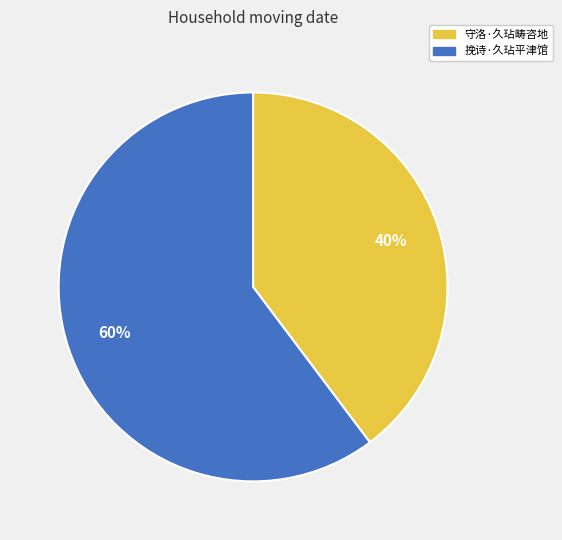

Between 守洛·久玷畴咨地 and 挽诗·久玷平津馆, which is larger?

挽诗·久玷平津馆